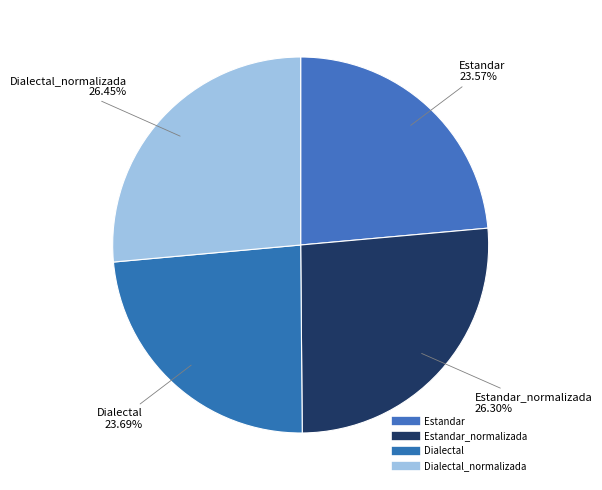

Count the number of slices in the pie.

4